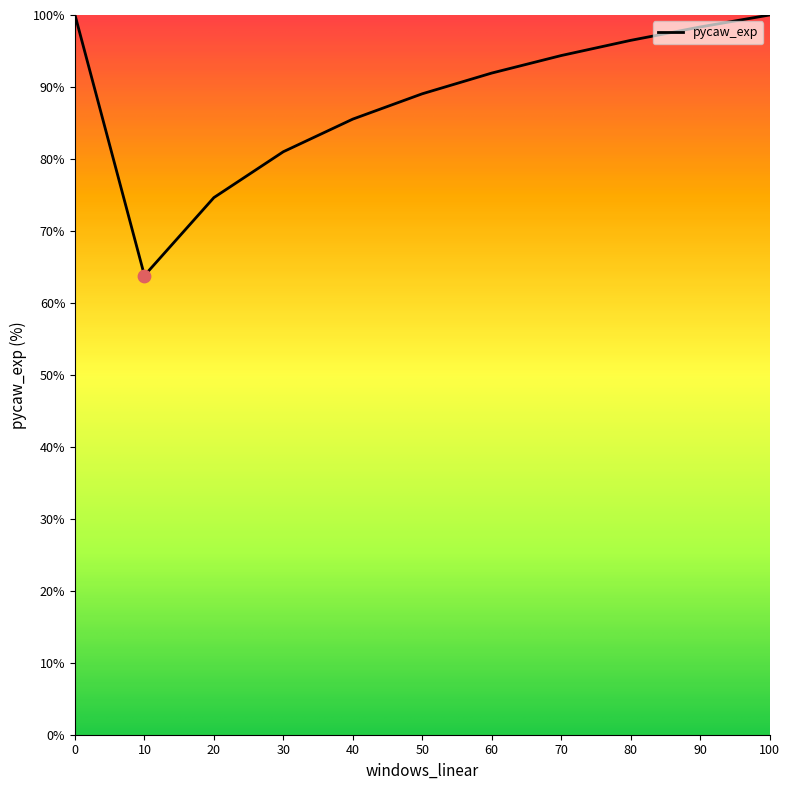

Between 30 and 80, which is larger?

80